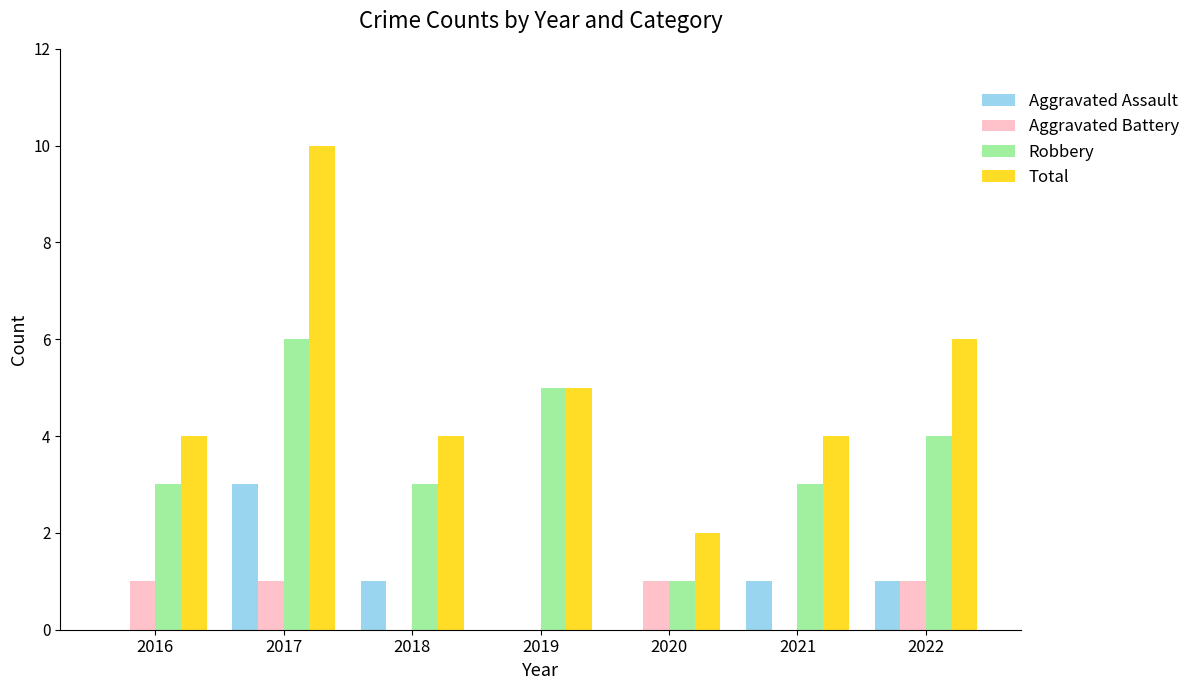

How many distinct data groups are displayed?

4